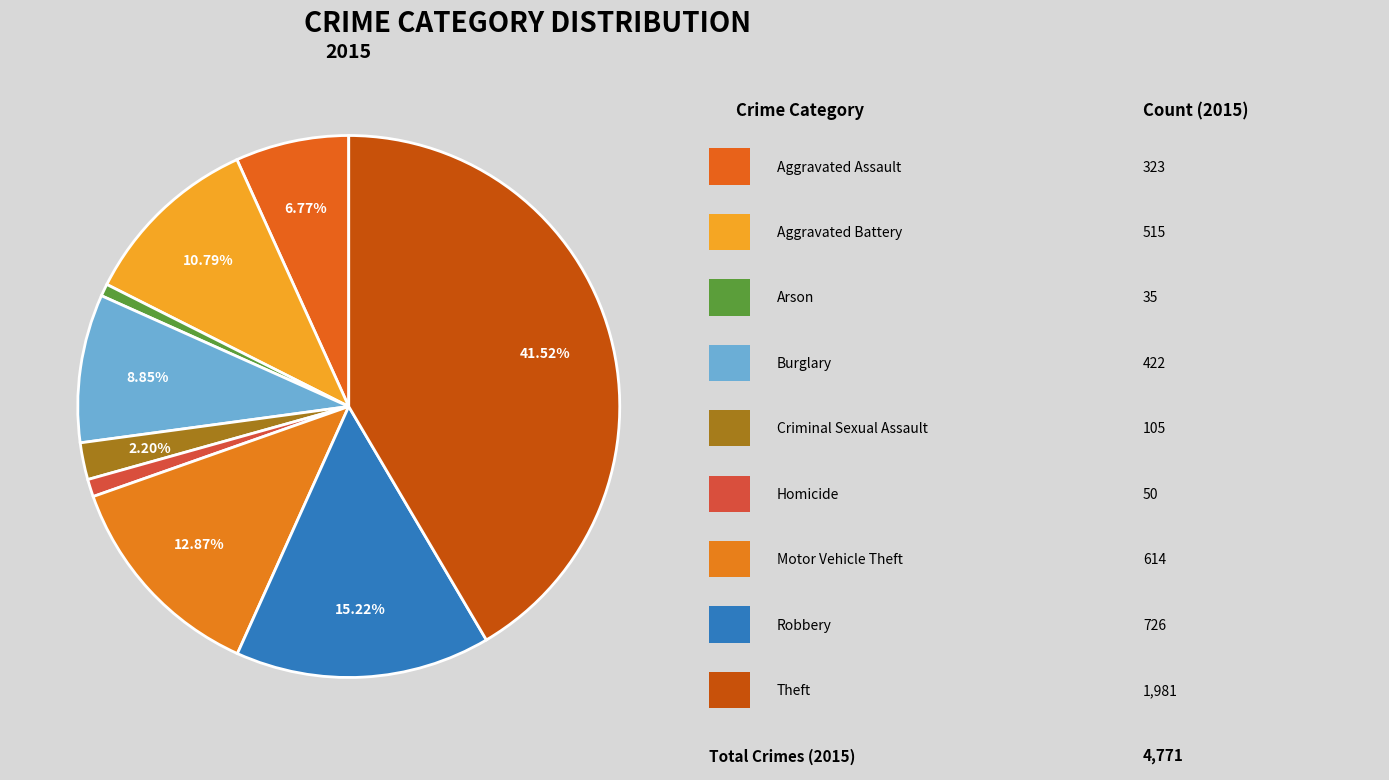

Is there any slice that represents more than half of the pie?

No